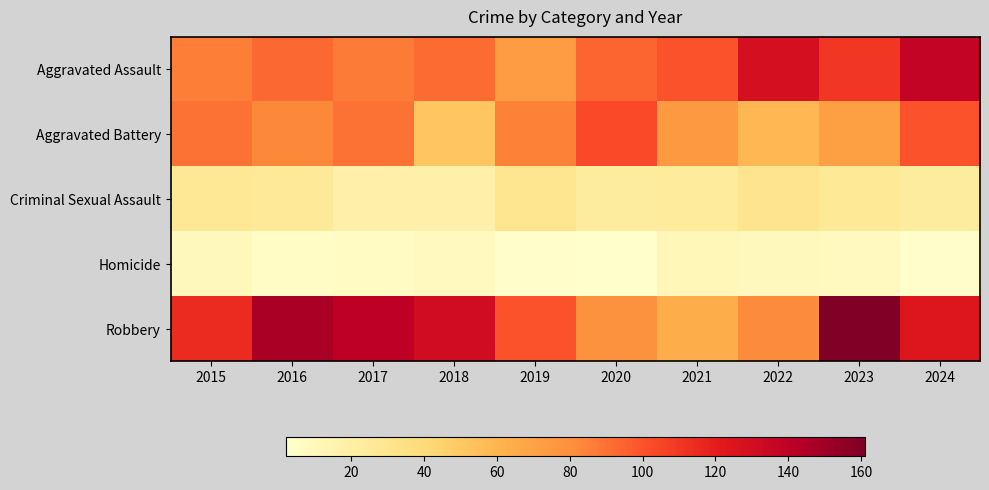

Reading left to right, transcribe all the data shown in this chart.

Aggravated Assault: 2015=86	2016=93	2017=87	2018=92	2019=73	2020=94	2021=100	2022=129	2023=110	2024=137
Aggravated Battery: 2015=90	2016=83	2017=90	2018=52	2019=85	2020=103	2021=75	2022=59	2023=71	2024=100
Criminal Sexual Assault: 2015=27	2016=25	2017=18	2018=18	2019=29	2020=23	2021=24	2022=30	2023=26	2024=23
Homicide: 2015=9	2016=5	2017=6	2018=8	2019=3	2020=2	2021=11	2022=9	2023=8	2024=3
Robbery: 2015=115	2016=147	2017=140	2018=131	2019=100	2020=79	2021=64	2022=82	2023=161	2024=124